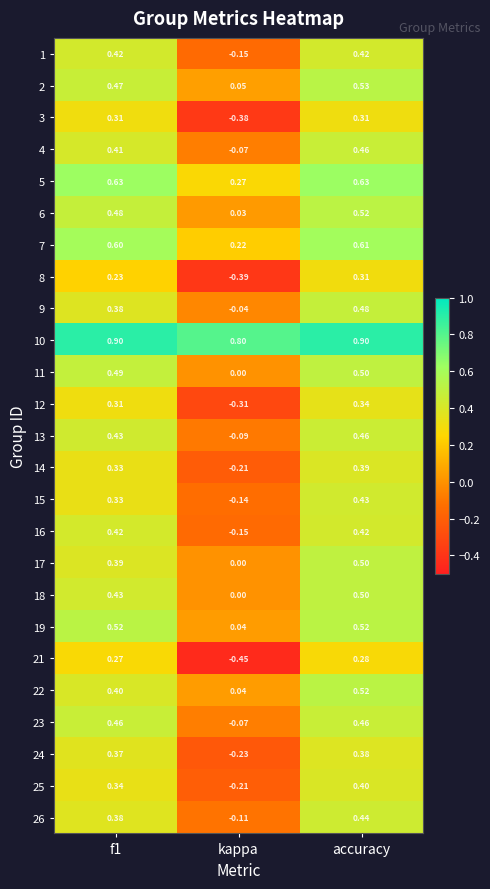

At which category is the sum across all series the highest?

accuracy